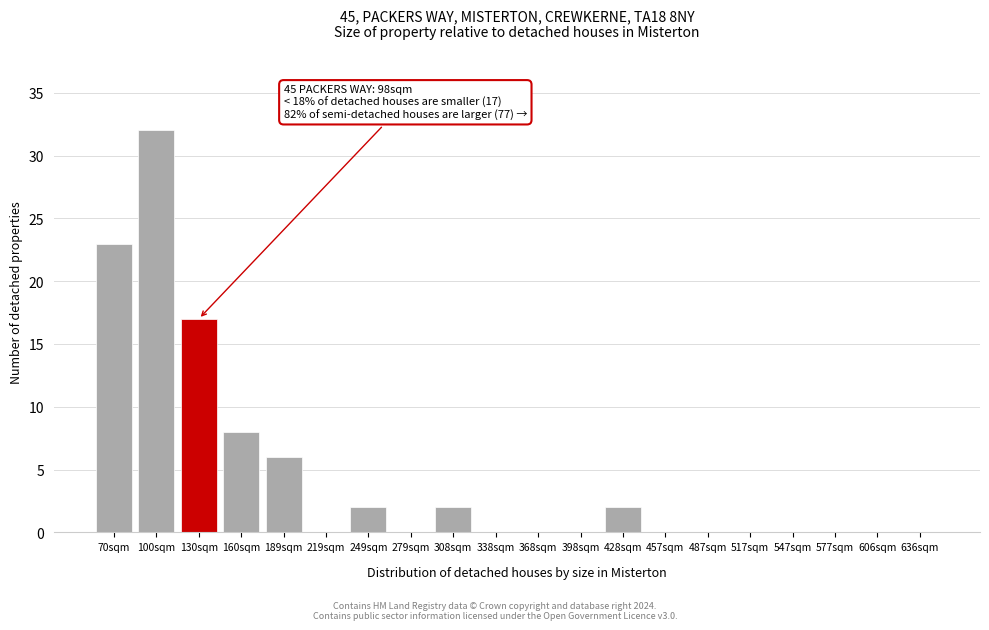

Reading left to right, list all the values displayed in this chart.

70sqm=23	100sqm=32	130sqm=17	160sqm=8	189sqm=6	219sqm=0	249sqm=2	279sqm=0	308sqm=2	338sqm=0	368sqm=0	398sqm=0	428sqm=2	457sqm=0	487sqm=0	517sqm=0	547sqm=0	577sqm=0	606sqm=0	636sqm=0